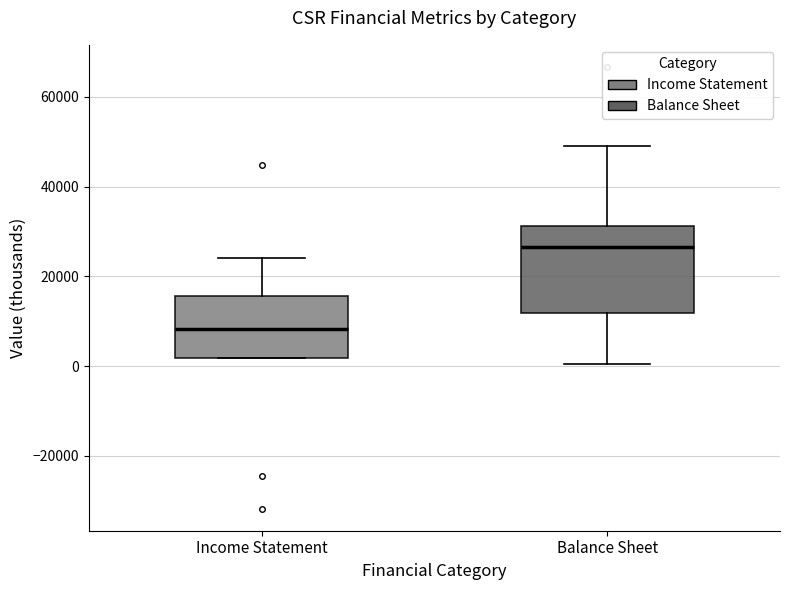

Reading left to right, transcribe this box plot: for each box, give where its median line is, the range the box spans, and where its two whiskers end, as read against the y-axis. The values are not printed on the chart, so give them approximately, as read against the axis.

Income Statement: median 8000, box 2000 to 16000, whiskers 2000 to 24000
Balance Sheet: median 26000, box 12000 to 32000, whiskers 0 to 50000